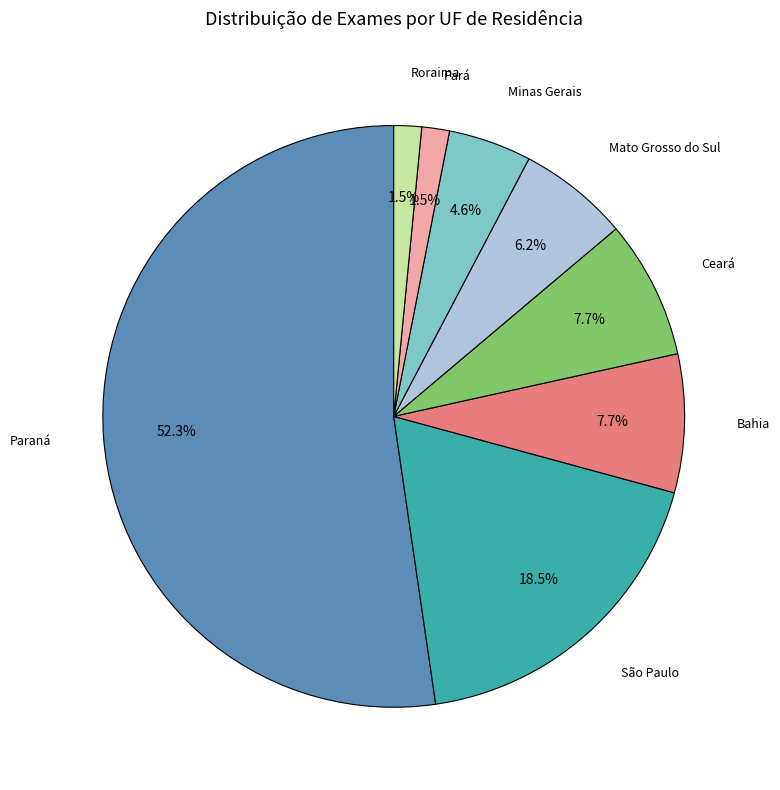

Which category accounts for the majority?

Paraná